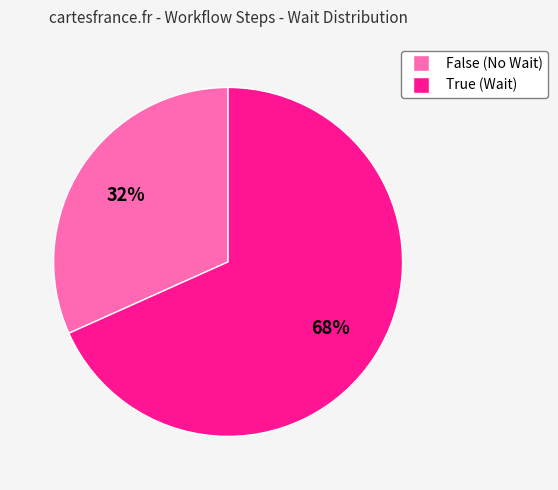

What is the largest slice in the pie chart?

True